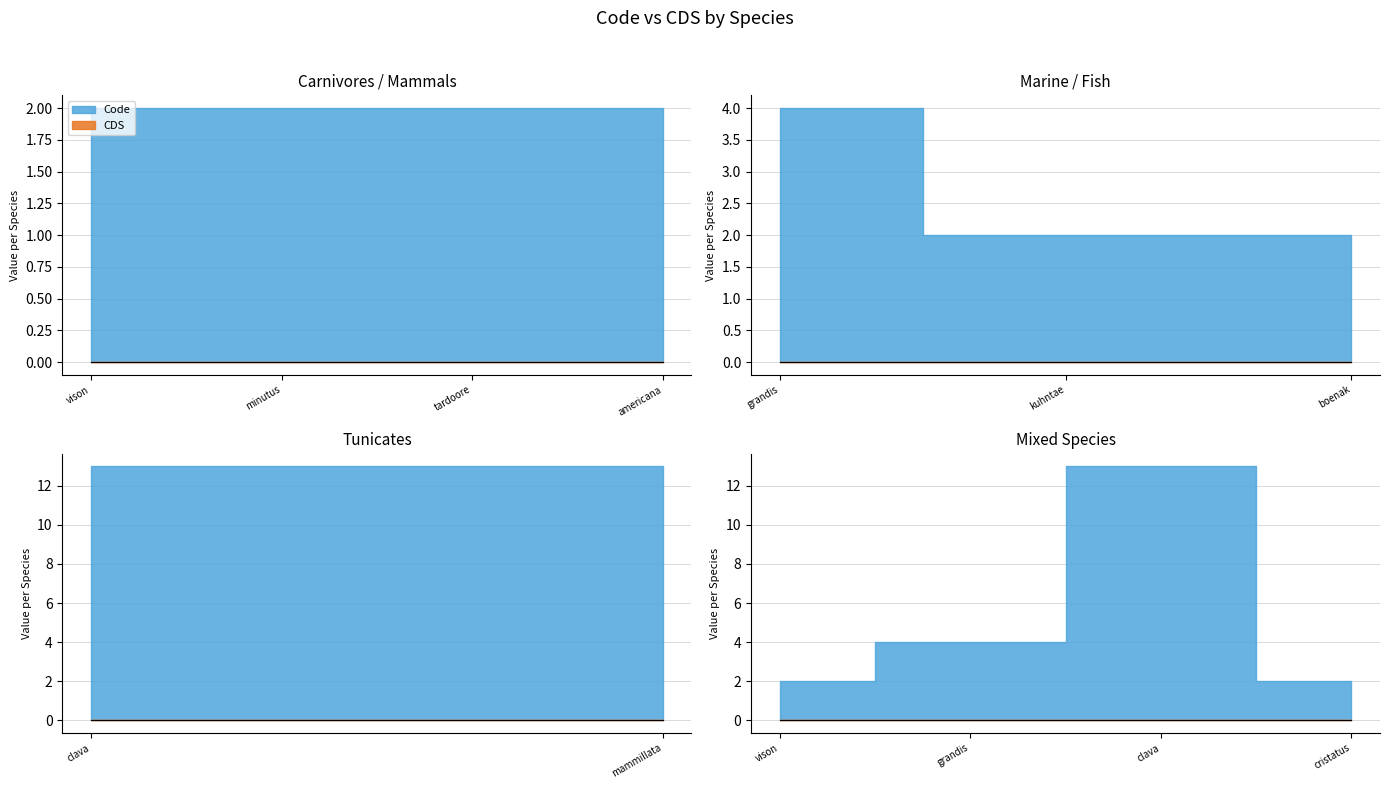

What is the spread (max minus min) of values at Martes americana?

2